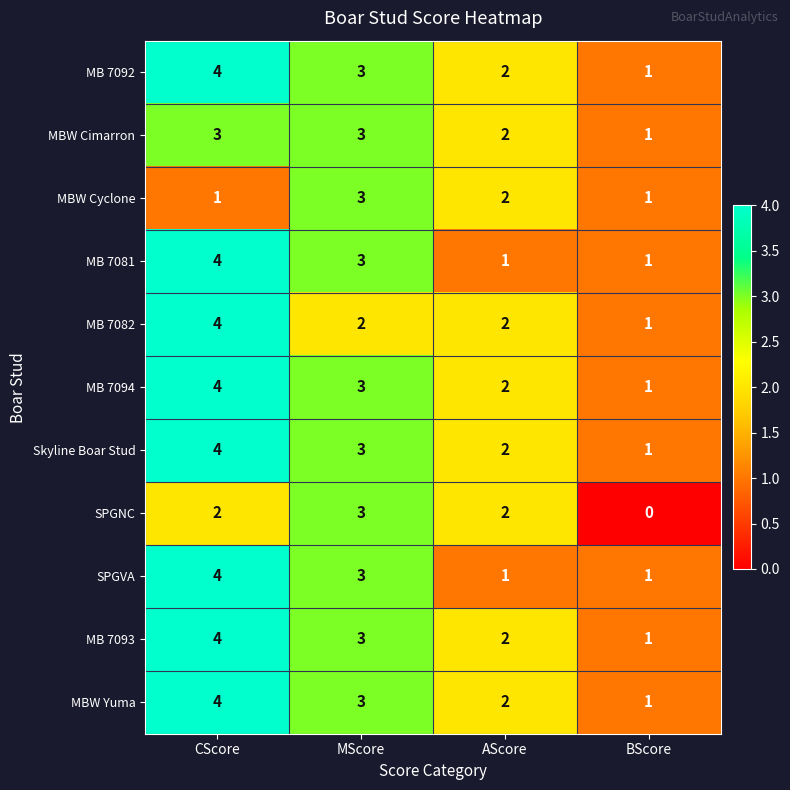

What is the difference between the maximum and minimum values in the MB 7081 series?

3